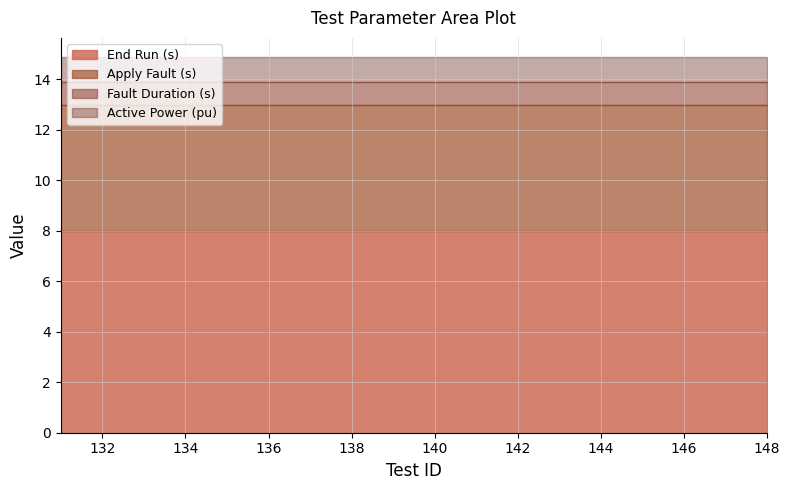

Which series has the largest total across all categories?

End Run (s)